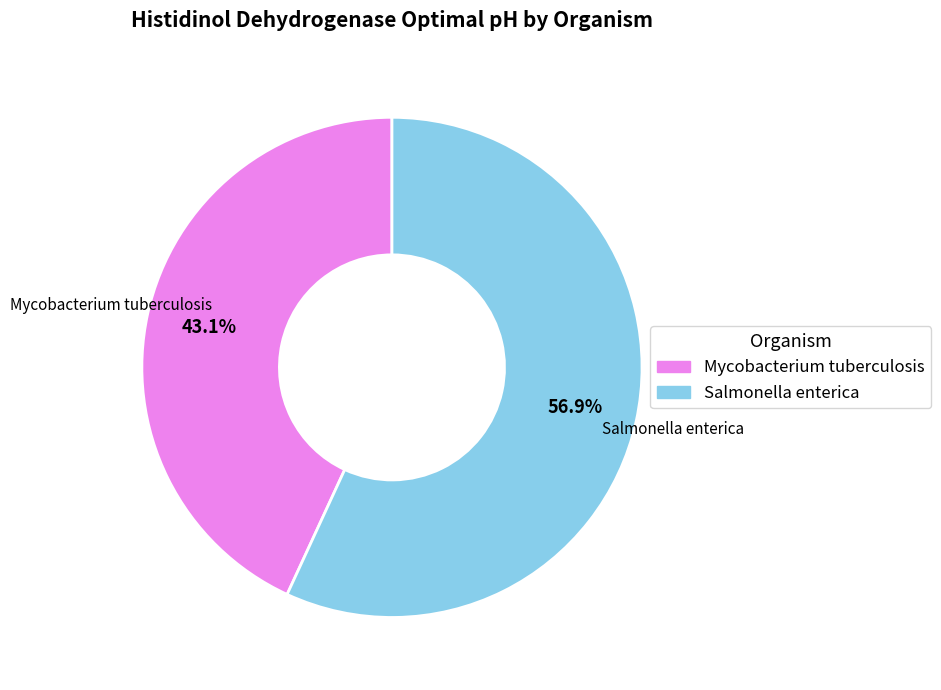

How many slices are in this pie chart?

2